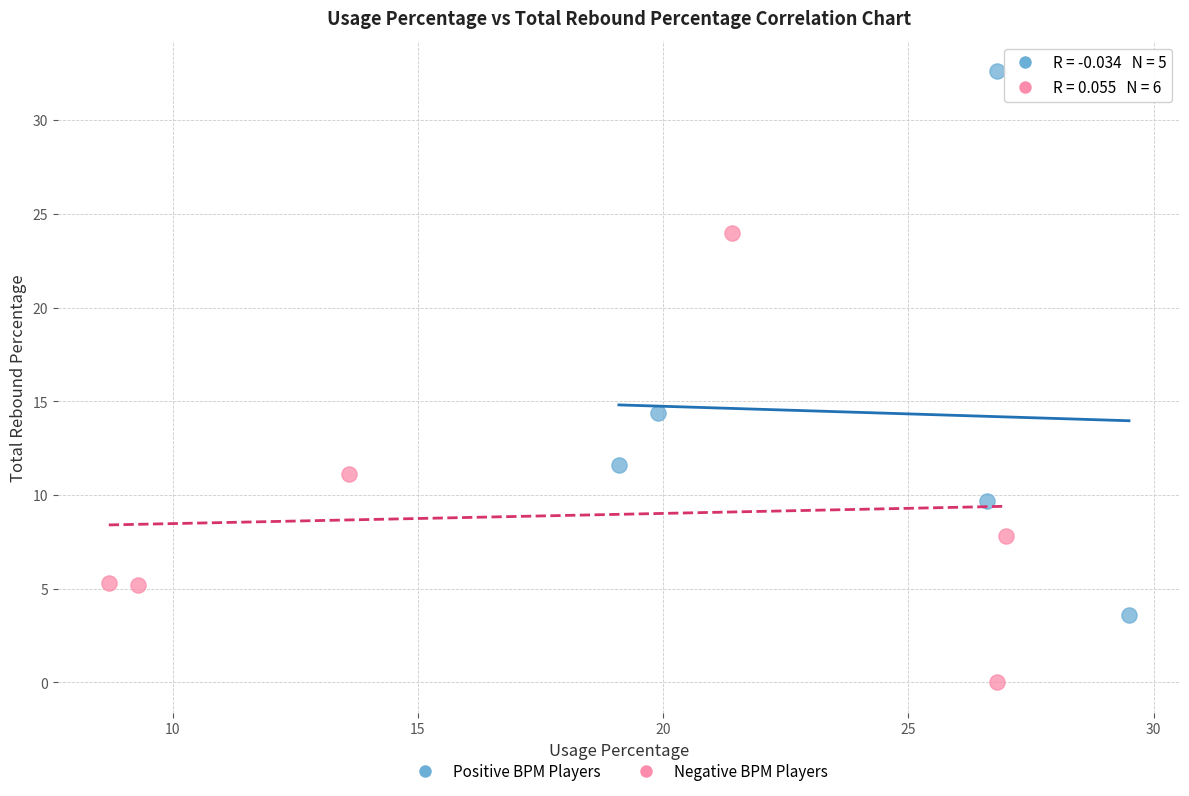

Which series contains the lowest Y value?

Negative BPM Players